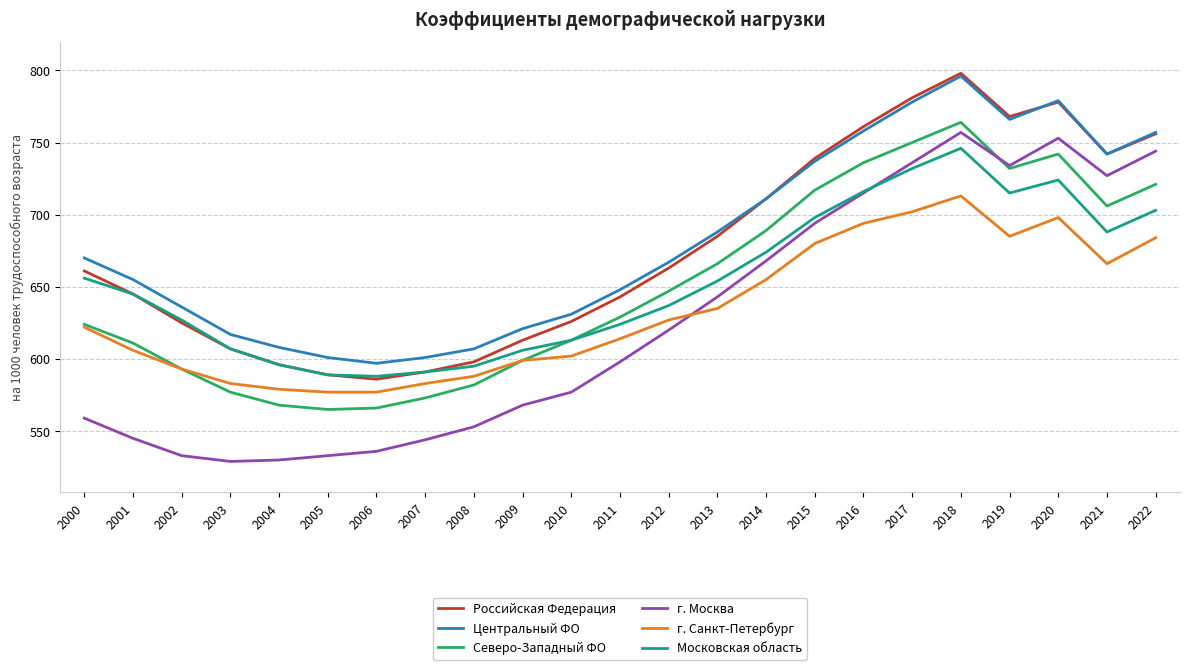

Which label corresponds to the largest value in the chart?

2018